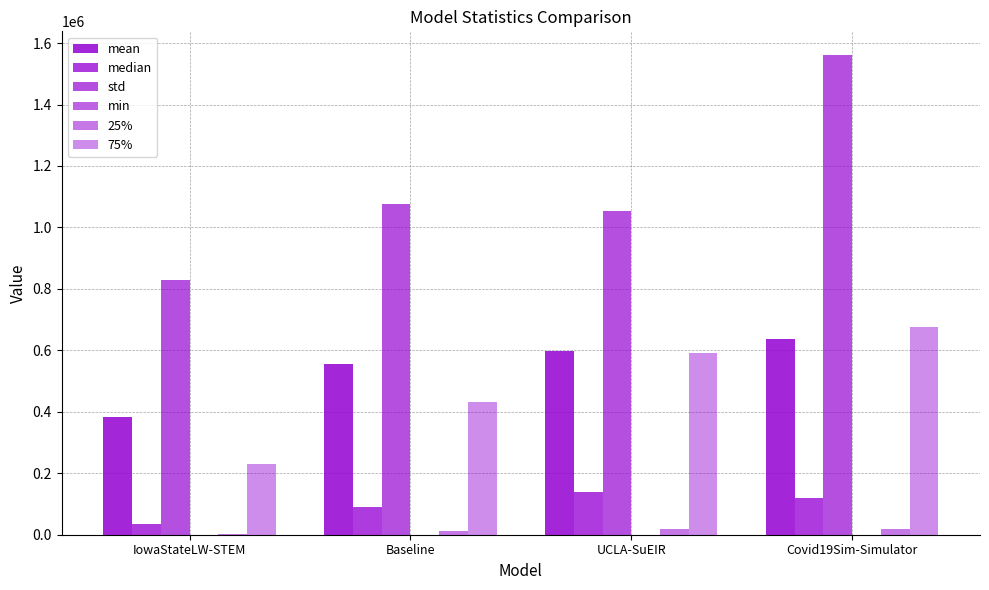

Count the number of categories in the chart.

4